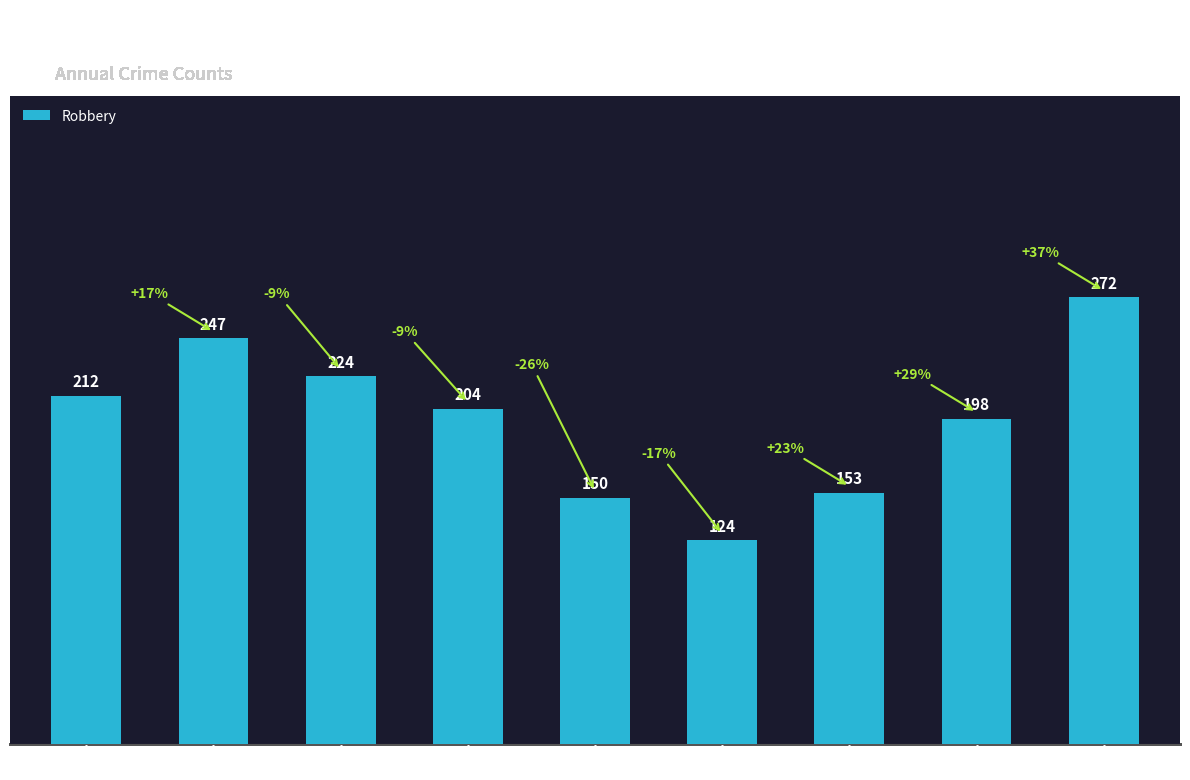

How many categories are shown in the chart?

9